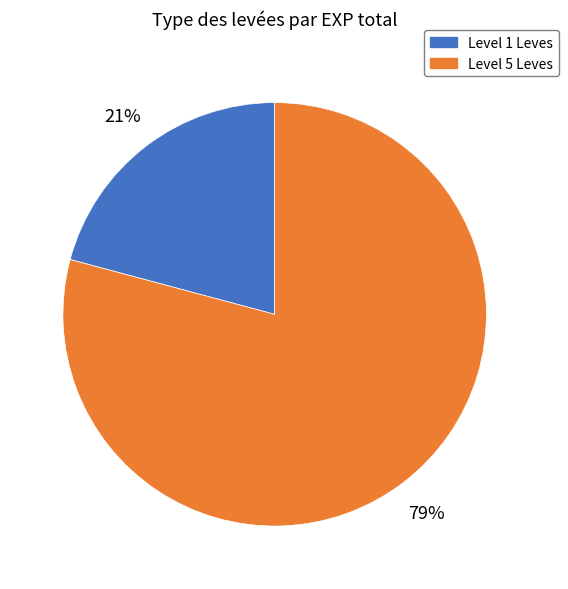

Is there a majority slice in this chart?

Yes